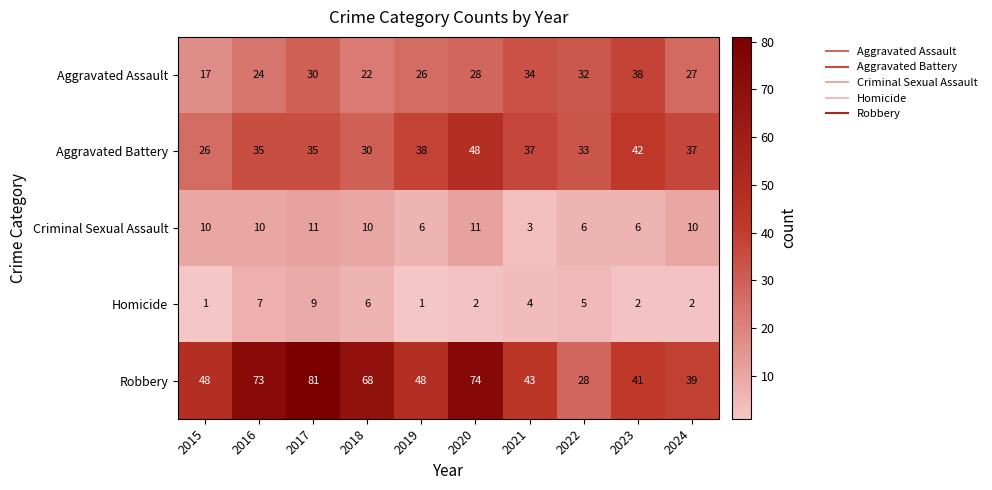

What is the total value across all series at 2022?

104